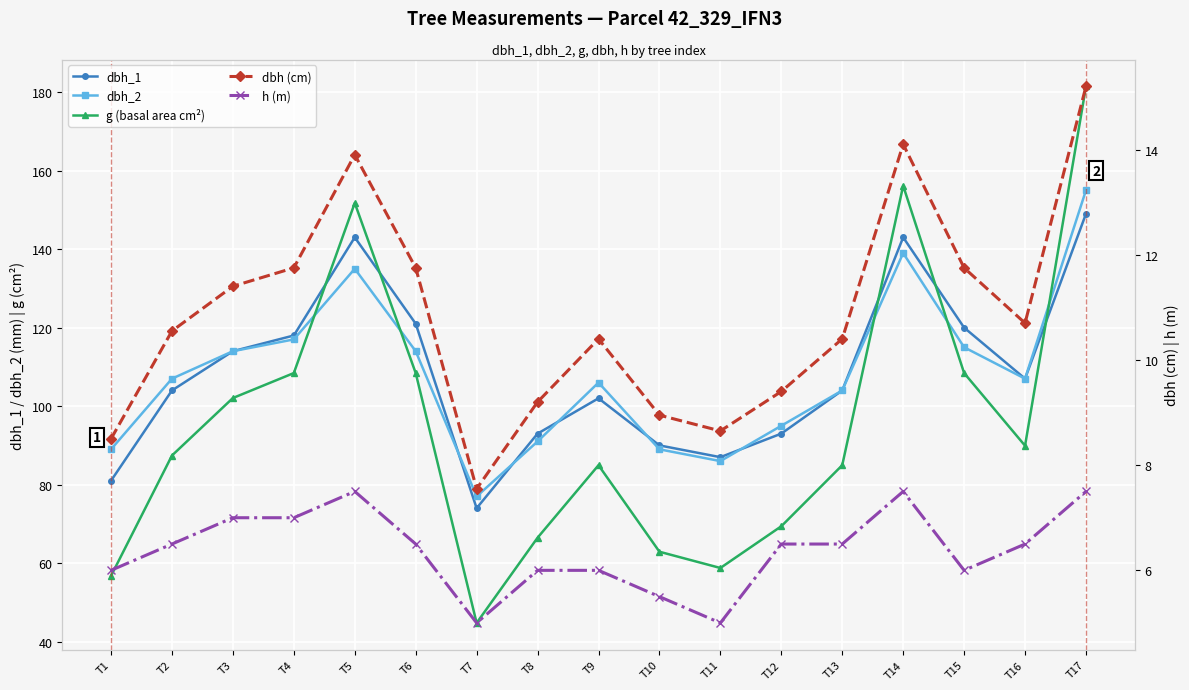

In dbh (cm), how many points are higher than both neighbors (excluding endpoints)?

3